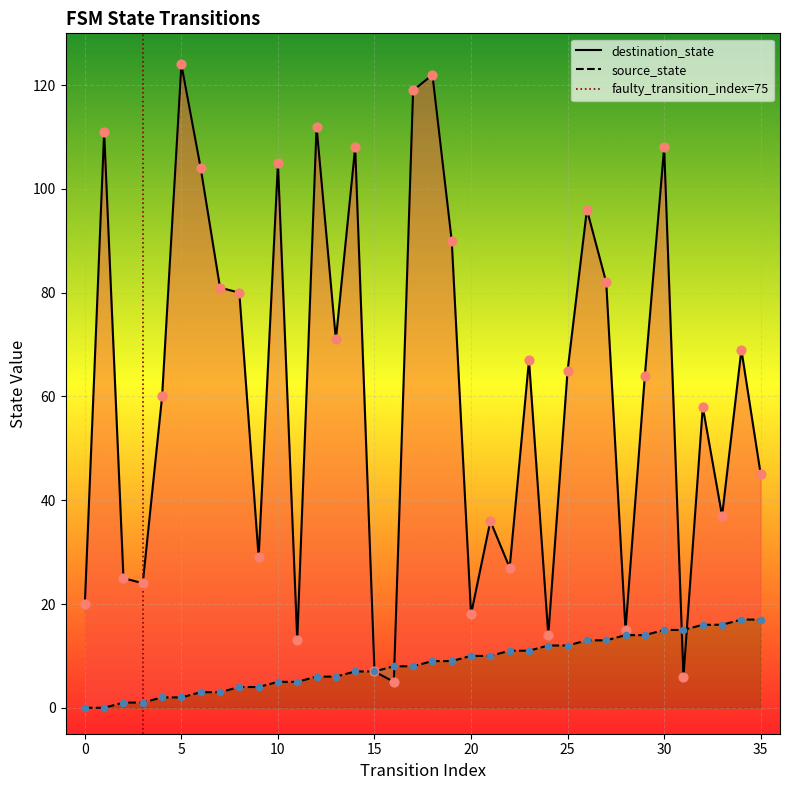

Which series has the largest total across all categories?

destination_state